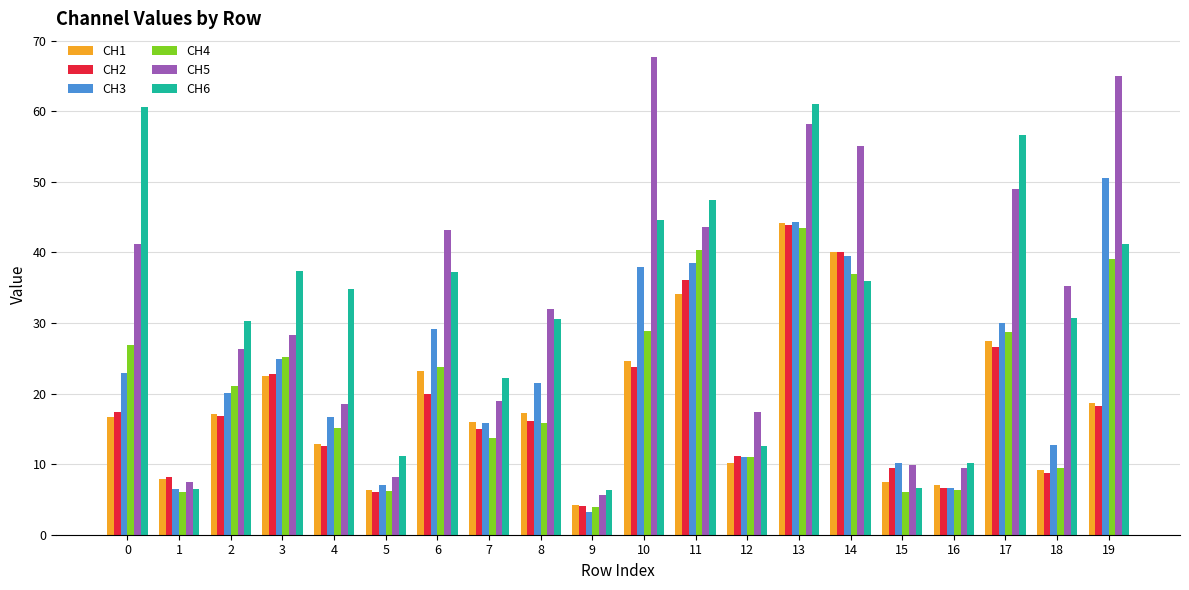

What is the average value of the CH3 series?

22.5